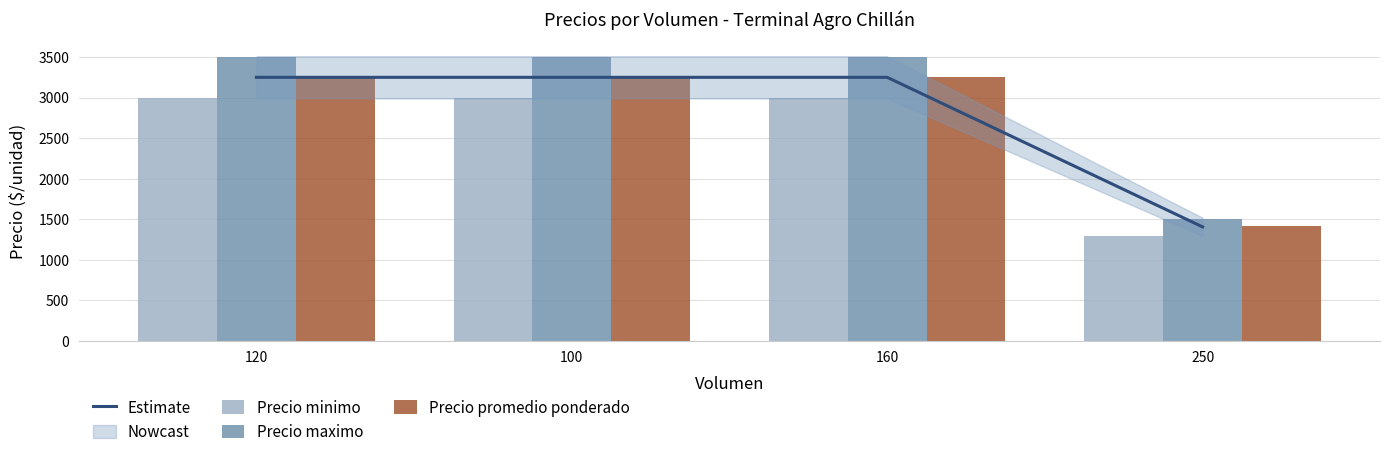

Reading left to right, extract all data points from this chart.

Estimate: 120=3250.0	100=3250.0	160=3250.0	250=1406.7
Precio minimo: 120=3000.0	100=3000.0	160=3000.0	250=1300.0
Precio maximo: 120=3500.0	100=3500.0	160=3500.0	250=1500.0
Precio promedio ponderado: 120=3250.0	100=3250.0	160=3250.0	250=1420.0